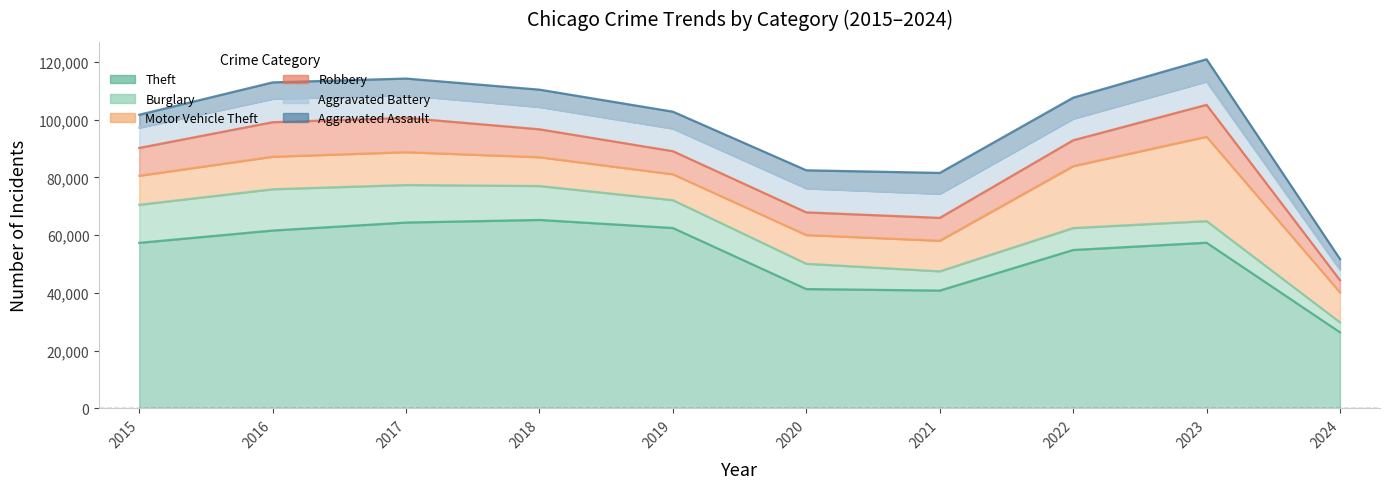

Reading left to right, extract all data points from this chart.

Theft: 57351	61623	64386	65289	62495	41335	40810	54877	57398	26352
Burglary: 13184	14289	13001	11747	9638	8758	6662	7593	7482	3445
Motor Vehicle Theft: 10068	11285	11380	9985	8977	9959	10603	21461	29243	10380
Robbery: 9638	11960	11880	9681	7995	7855	7920	8962	11055	4238
Aggravated Battery: 7019	8086	7845	7735	7858	8320	8347	7488	8079	3676
Aggravated Assault: 4480	5712	5793	6001	5841	6264	7242	7280	7708	3656